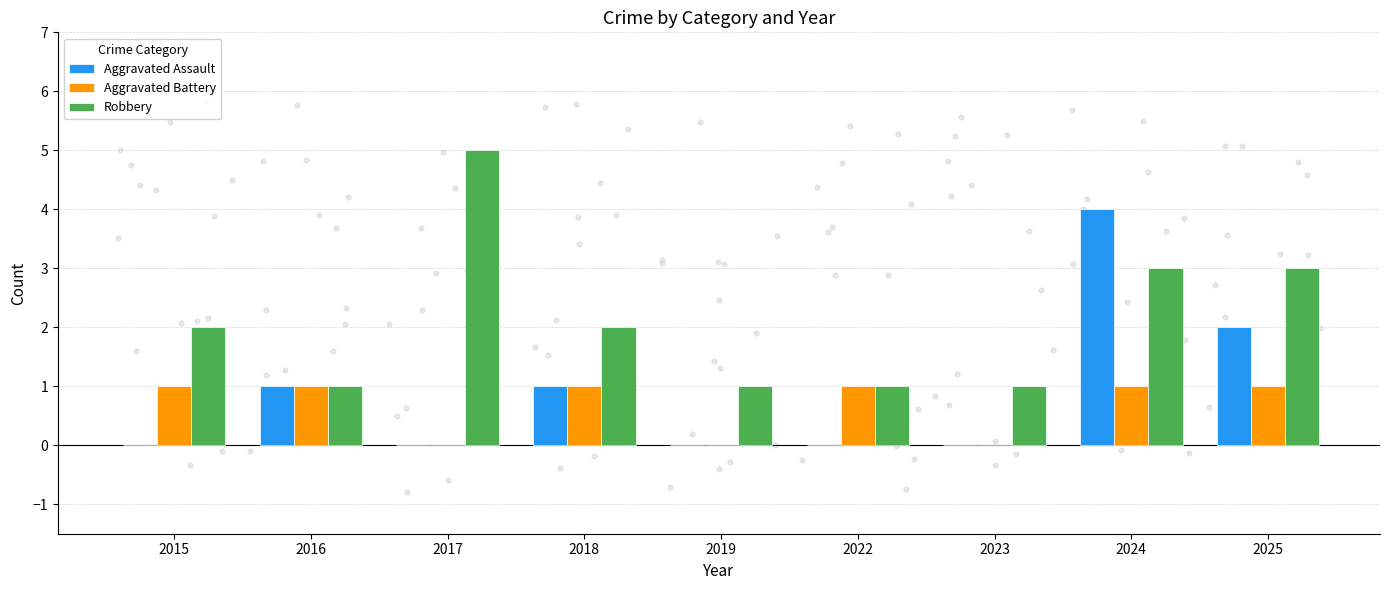

What are all the series names shown in the legend?

Aggravated Assault, Aggravated Battery, Robbery